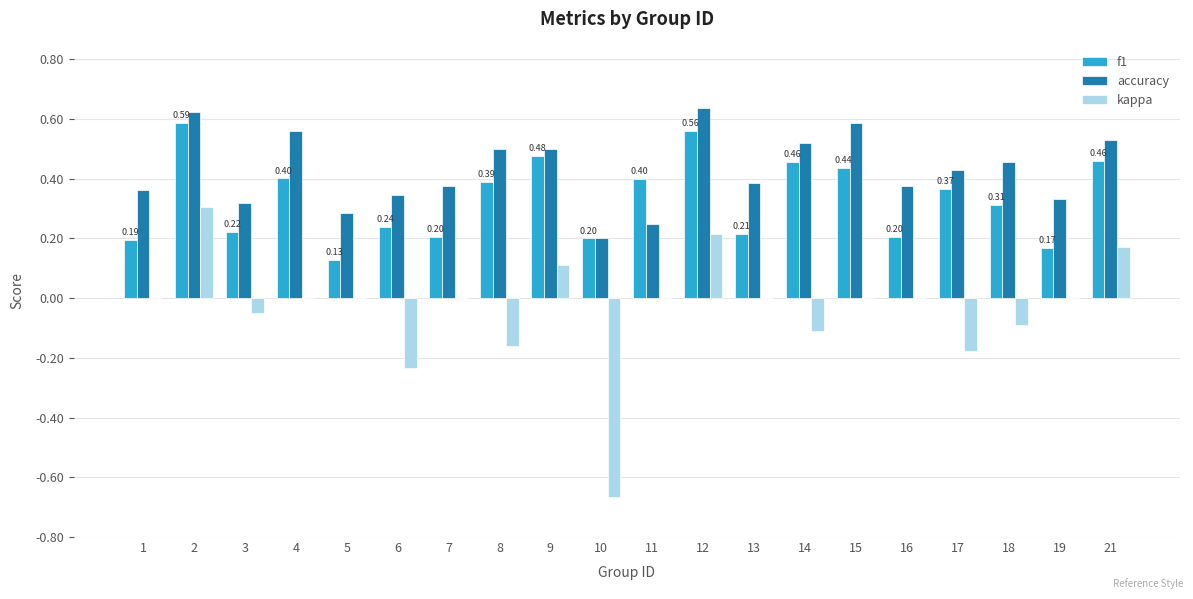

What is the sum of the f1 values at 12 and 9?

1.0